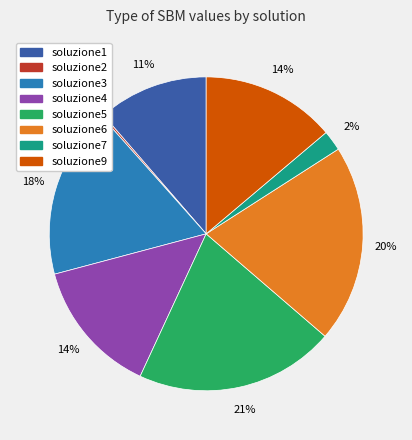

To the nearest percent, what is the combined percentage of soluzione7 and soluzione4?

16%